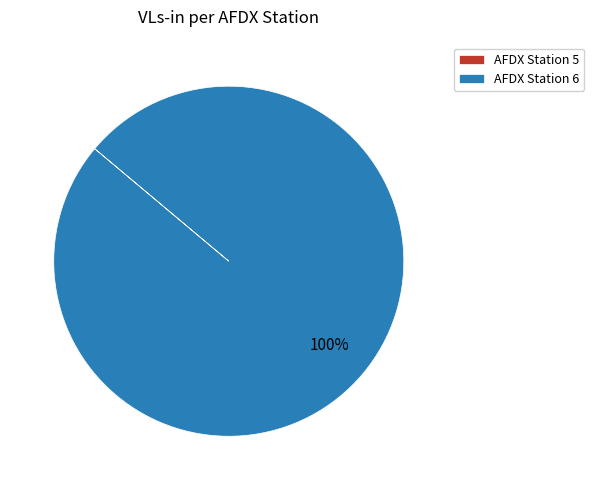

What is the largest slice in the pie chart?

AFDX Station 6